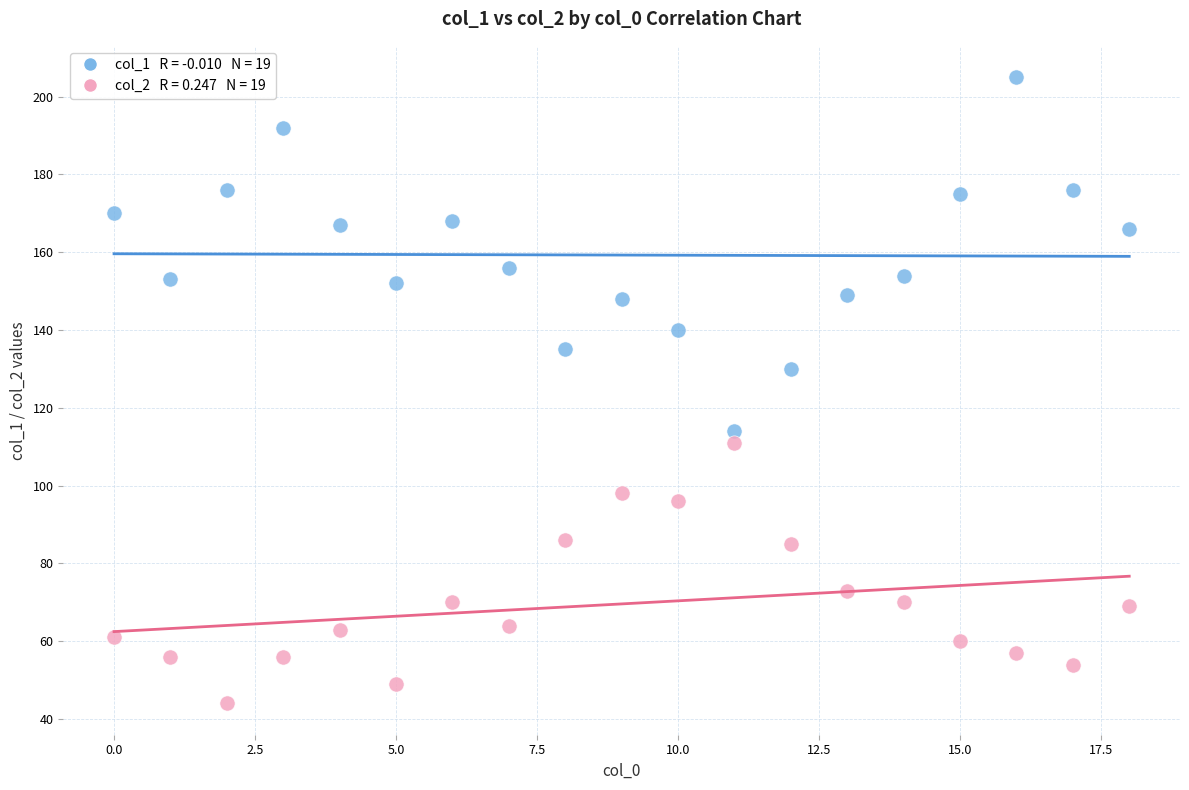

Across all data points, what is the range of Y values (max minus min)?

161